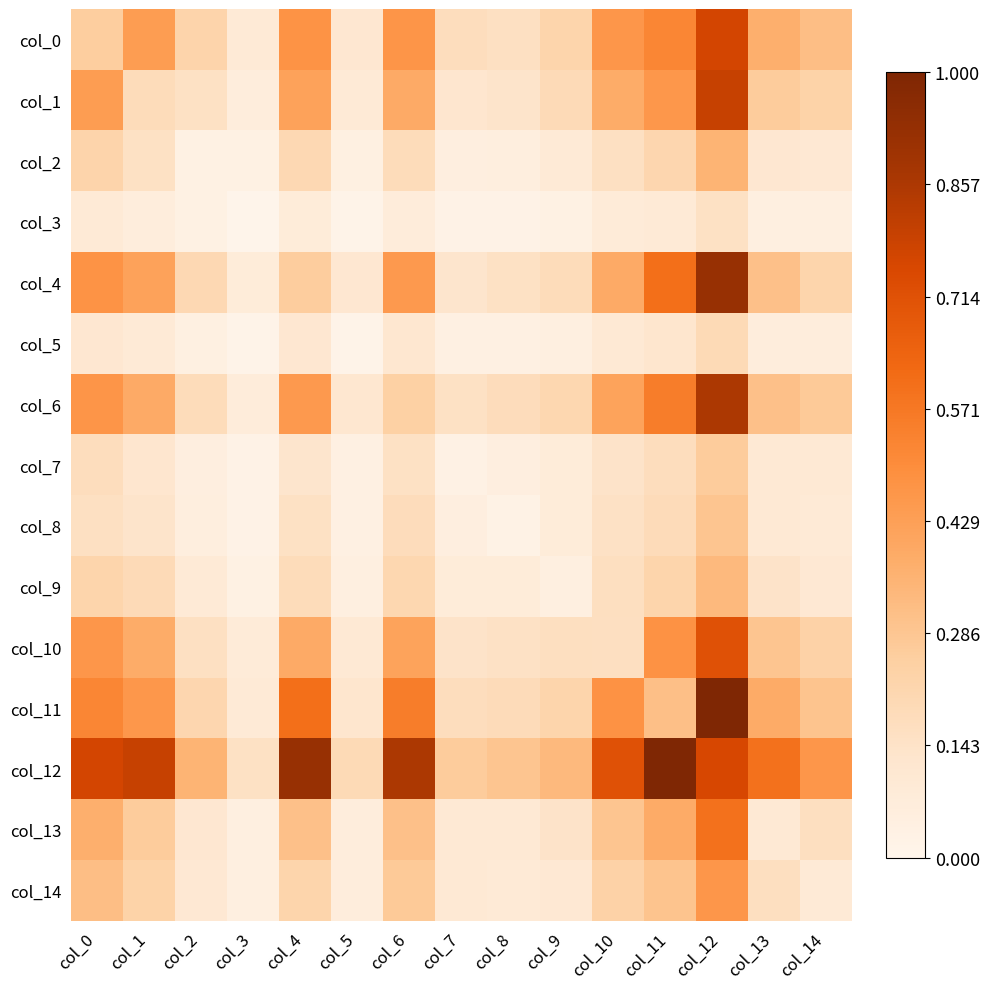

Reading left to right, list all the values displayed in this chart.

col_0: col_0=0.3	col_1=0.4	col_2=0.2	col_3=0.1	col_4=0.5	col_5=0.1	col_6=0.5	col_7=0.2	col_8=0.2	col_9=0.2	col_10=0.5	col_11=0.5	col_12=0.8	col_13=0.4	col_14=0.3
col_1: col_0=0.4	col_1=0.2	col_2=0.2	col_3=0.1	col_4=0.4	col_5=0.1	col_6=0.4	col_7=0.1	col_8=0.1	col_9=0.2	col_10=0.4	col_11=0.5	col_12=0.8	col_13=0.3	col_14=0.2
col_2: col_0=0.2	col_1=0.2	col_2=0.0	col_3=0.0	col_4=0.2	col_5=0.0	col_6=0.2	col_7=0.1	col_8=0.1	col_9=0.1	col_10=0.2	col_11=0.2	col_12=0.4	col_13=0.1	col_14=0.1
col_3: col_0=0.1	col_1=0.1	col_2=0.0	col_3=0.0	col_4=0.1	col_5=0.0	col_6=0.1	col_7=0.0	col_8=0.0	col_9=0.0	col_10=0.1	col_11=0.1	col_12=0.2	col_13=0.0	col_14=0.0
col_4: col_0=0.5	col_1=0.4	col_2=0.2	col_3=0.1	col_4=0.3	col_5=0.1	col_6=0.5	col_7=0.1	col_8=0.2	col_9=0.2	col_10=0.4	col_11=0.6	col_12=0.9	col_13=0.3	col_14=0.2
col_5: col_0=0.1	col_1=0.1	col_2=0.0	col_3=0.0	col_4=0.1	col_5=0.0	col_6=0.1	col_7=0.0	col_8=0.0	col_9=0.0	col_10=0.1	col_11=0.1	col_12=0.2	col_13=0.1	col_14=0.1
col_6: col_0=0.5	col_1=0.4	col_2=0.2	col_3=0.1	col_4=0.5	col_5=0.1	col_6=0.2	col_7=0.2	col_8=0.2	col_9=0.2	col_10=0.4	col_11=0.6	col_12=0.9	col_13=0.3	col_14=0.3
col_7: col_0=0.2	col_1=0.1	col_2=0.1	col_3=0.0	col_4=0.1	col_5=0.0	col_6=0.2	col_7=0.0	col_8=0.1	col_9=0.1	col_10=0.1	col_11=0.2	col_12=0.3	col_13=0.1	col_14=0.1
col_8: col_0=0.2	col_1=0.1	col_2=0.1	col_3=0.0	col_4=0.2	col_5=0.0	col_6=0.2	col_7=0.1	col_8=0.0	col_9=0.1	col_10=0.2	col_11=0.2	col_12=0.3	col_13=0.1	col_14=0.1
col_9: col_0=0.2	col_1=0.2	col_2=0.1	col_3=0.0	col_4=0.2	col_5=0.0	col_6=0.2	col_7=0.1	col_8=0.1	col_9=0.0	col_10=0.2	col_11=0.2	col_12=0.3	col_13=0.1	col_14=0.1
col_10: col_0=0.5	col_1=0.4	col_2=0.2	col_3=0.1	col_4=0.4	col_5=0.1	col_6=0.4	col_7=0.1	col_8=0.2	col_9=0.2	col_10=0.2	col_11=0.5	col_12=0.7	col_13=0.3	col_14=0.2
col_11: col_0=0.5	col_1=0.5	col_2=0.2	col_3=0.1	col_4=0.6	col_5=0.1	col_6=0.6	col_7=0.2	col_8=0.2	col_9=0.2	col_10=0.5	col_11=0.3	col_12=1.0	col_13=0.4	col_14=0.3
col_12: col_0=0.8	col_1=0.8	col_2=0.4	col_3=0.2	col_4=0.9	col_5=0.2	col_6=0.9	col_7=0.3	col_8=0.3	col_9=0.3	col_10=0.7	col_11=1.0	col_12=0.8	col_13=0.6	col_14=0.5
col_13: col_0=0.4	col_1=0.3	col_2=0.1	col_3=0.0	col_4=0.3	col_5=0.1	col_6=0.3	col_7=0.1	col_8=0.1	col_9=0.1	col_10=0.3	col_11=0.4	col_12=0.6	col_13=0.1	col_14=0.2
col_14: col_0=0.3	col_1=0.2	col_2=0.1	col_3=0.0	col_4=0.2	col_5=0.1	col_6=0.3	col_7=0.1	col_8=0.1	col_9=0.1	col_10=0.2	col_11=0.3	col_12=0.5	col_13=0.2	col_14=0.1